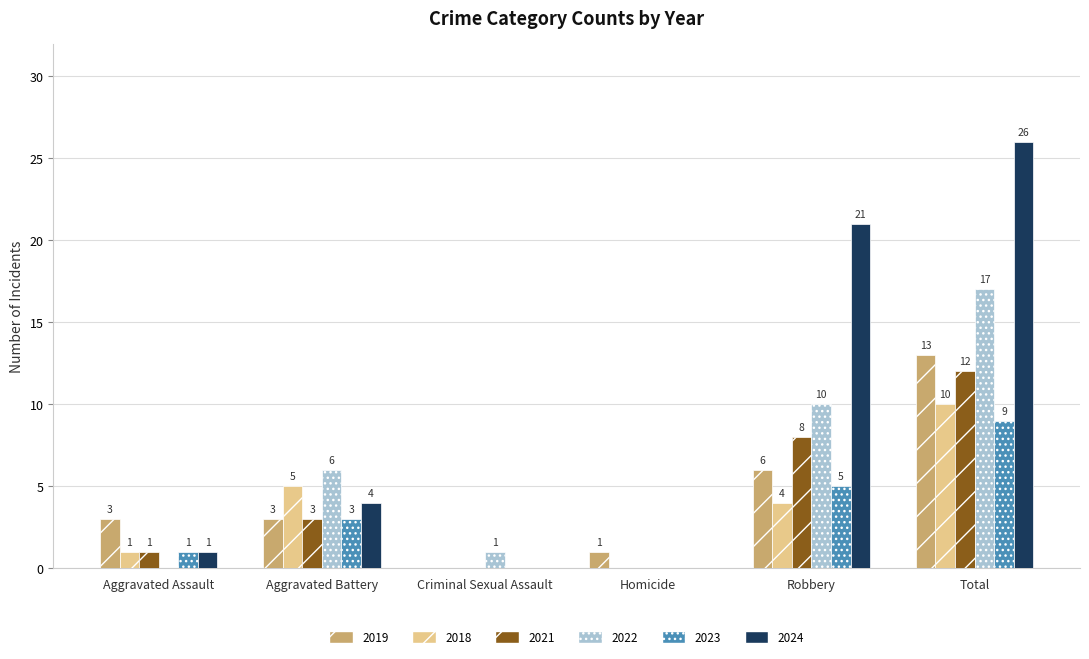

What are all the series names shown in the legend?

2019, 2018, 2021, 2022, 2023, 2024